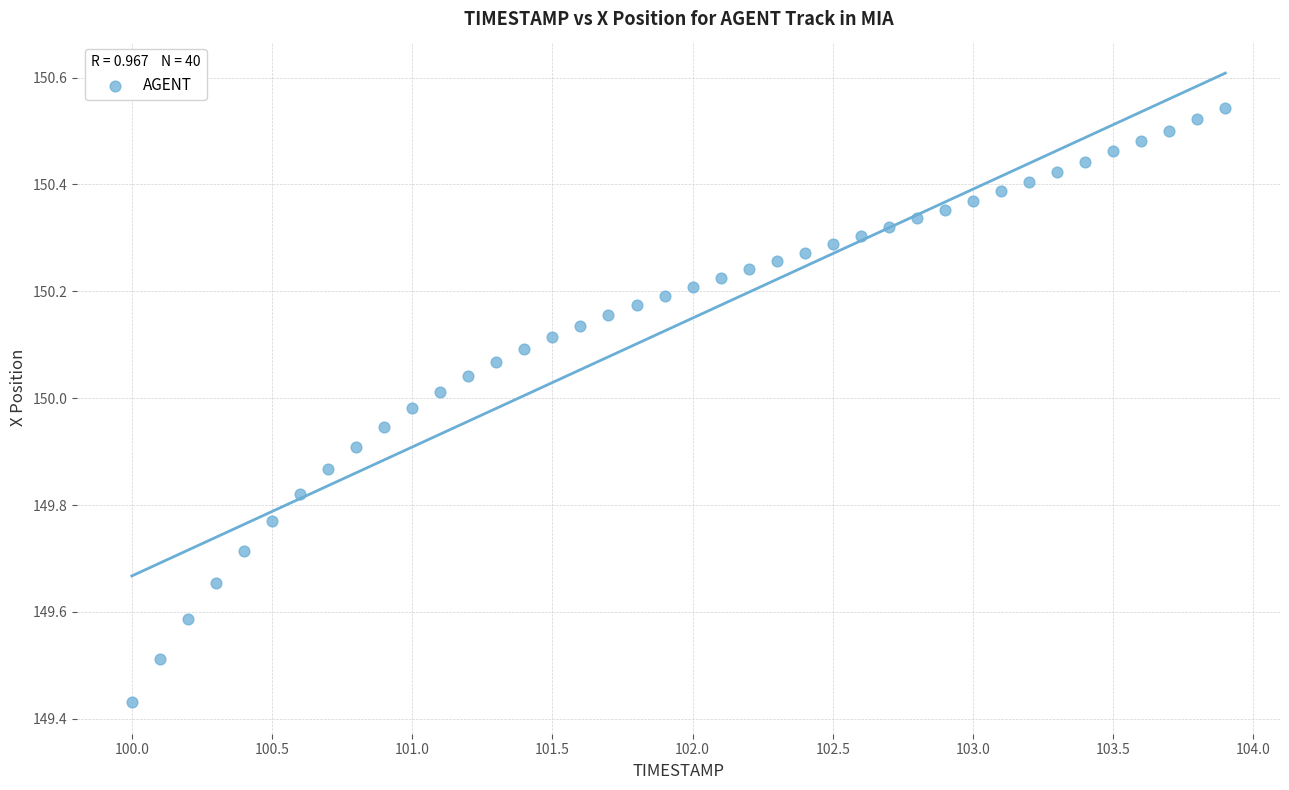

What is the range of Y values (max minus min)?

1.1